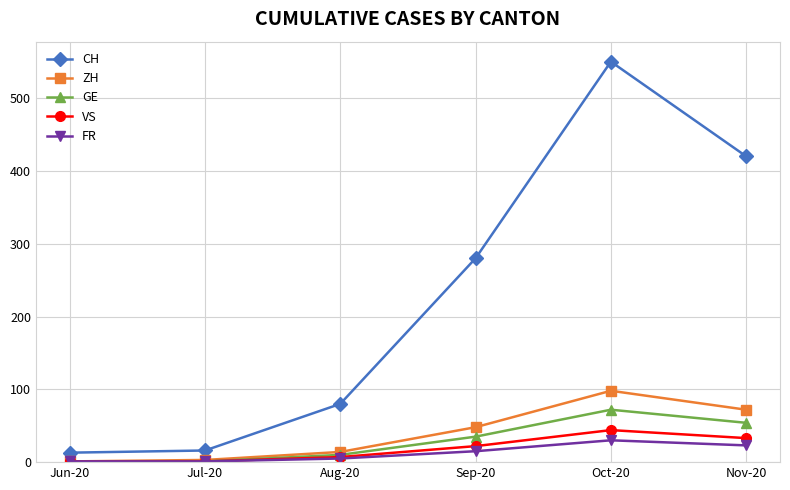

What is the total value across all series at Oct-20?

794